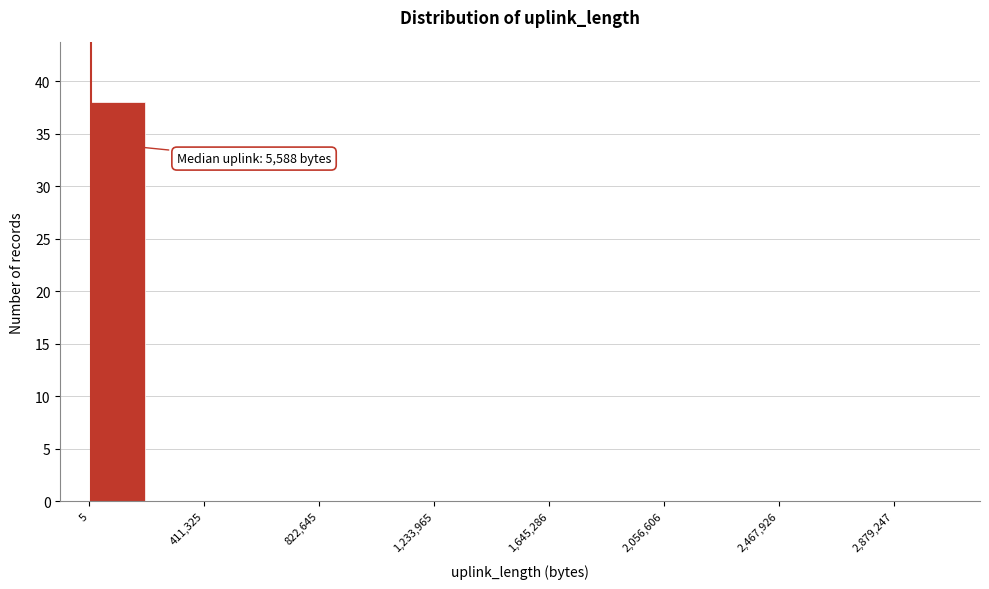

Over which range of the x-axis is the bar tallest?

0 to 200000